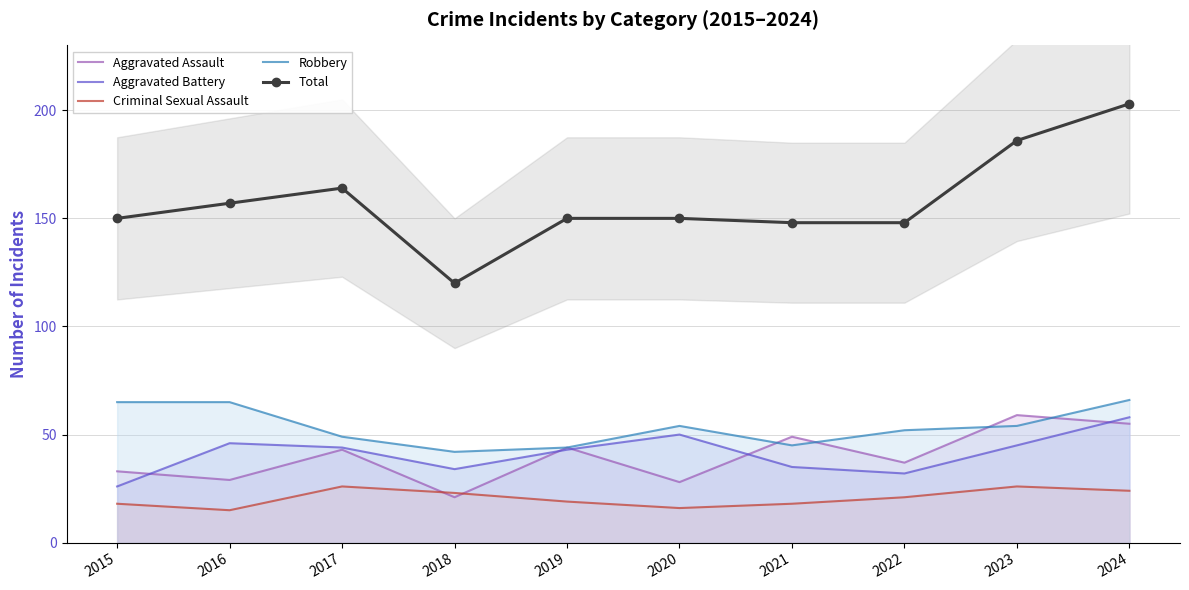

True or false: Total and Aggravated Assault intersect in this chart.

False